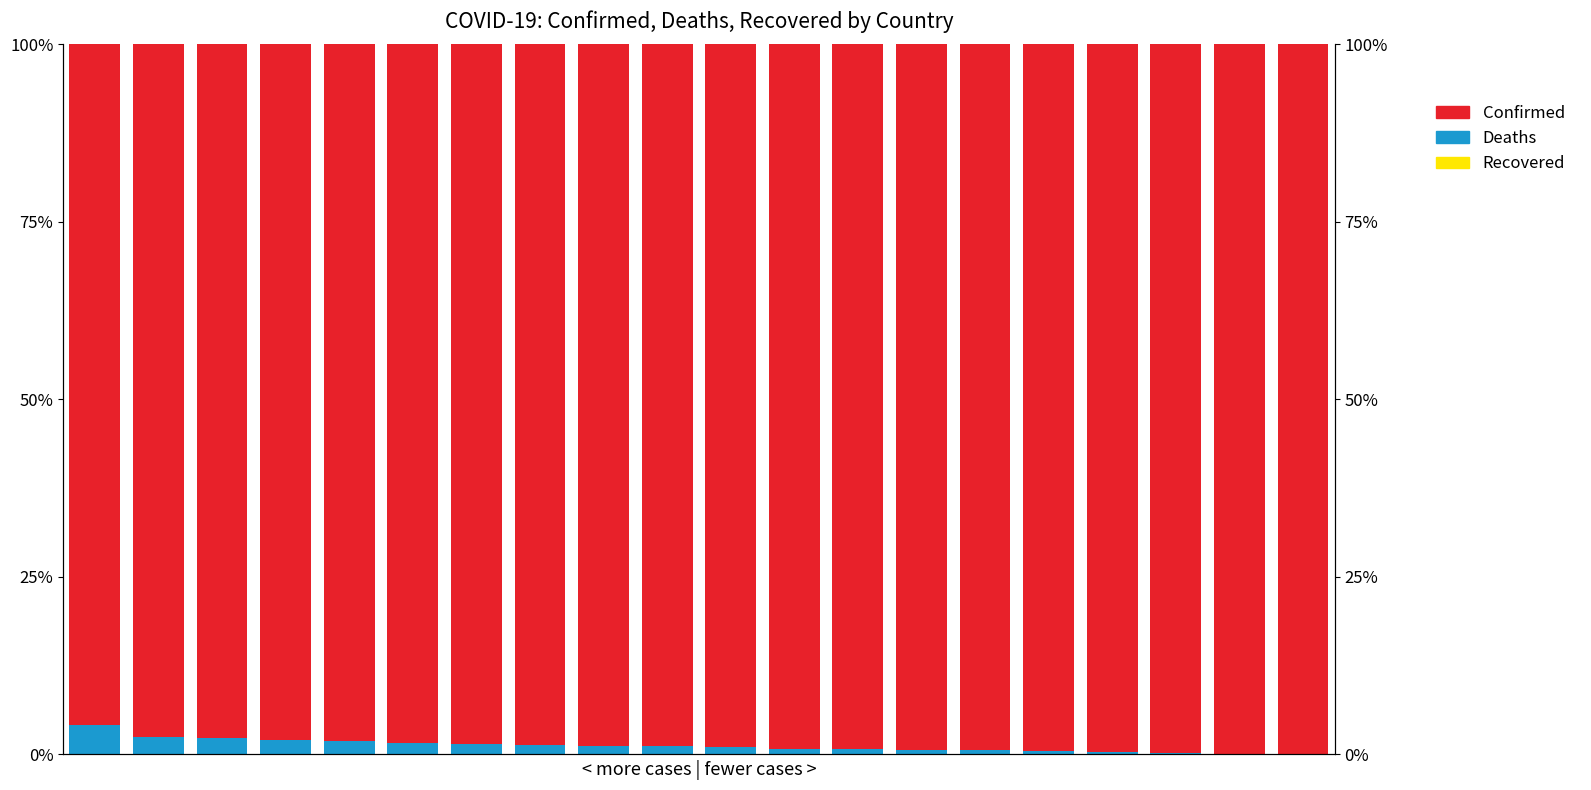

Count the number of data series in this chart.

3